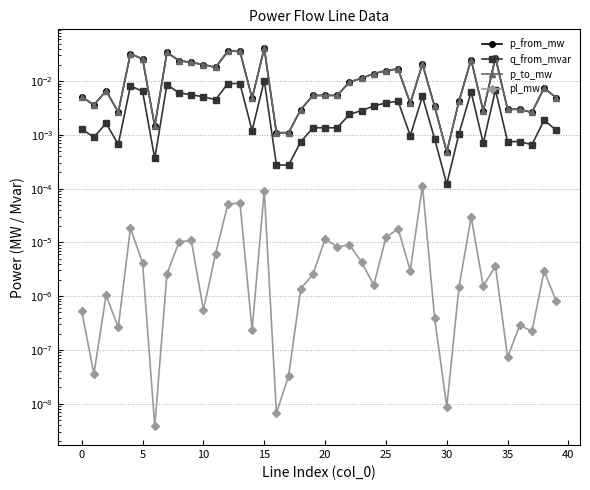

The value of pl_mw at 34 is 0.0. True or false?

True